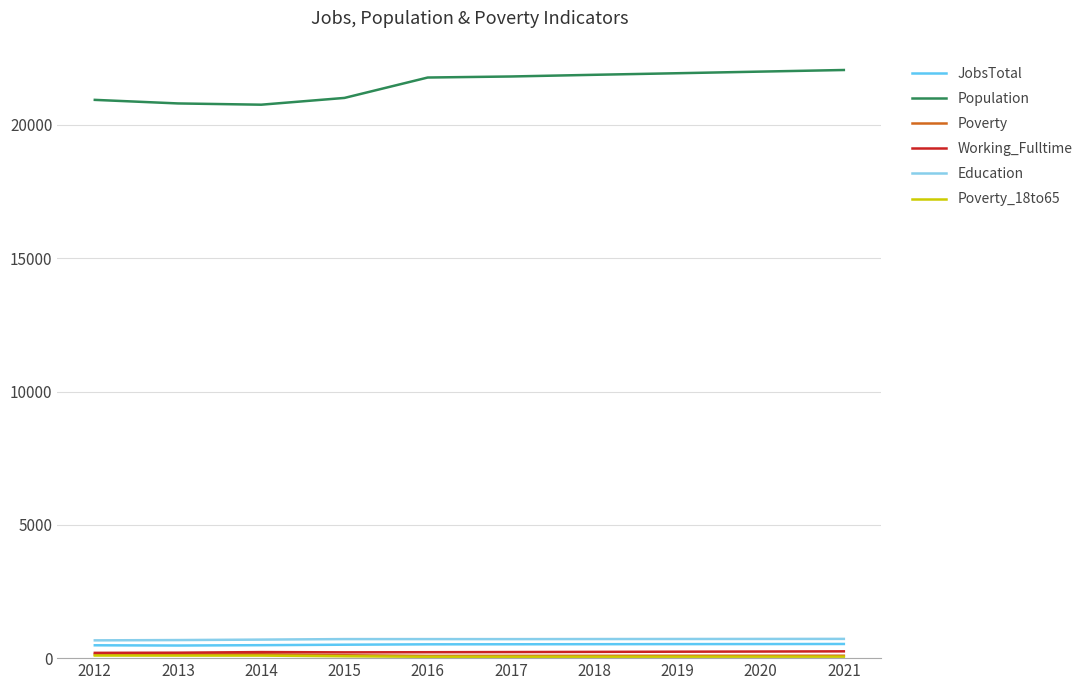

True or false: Working_Fulltime and JobsTotal intersect in this chart.

False